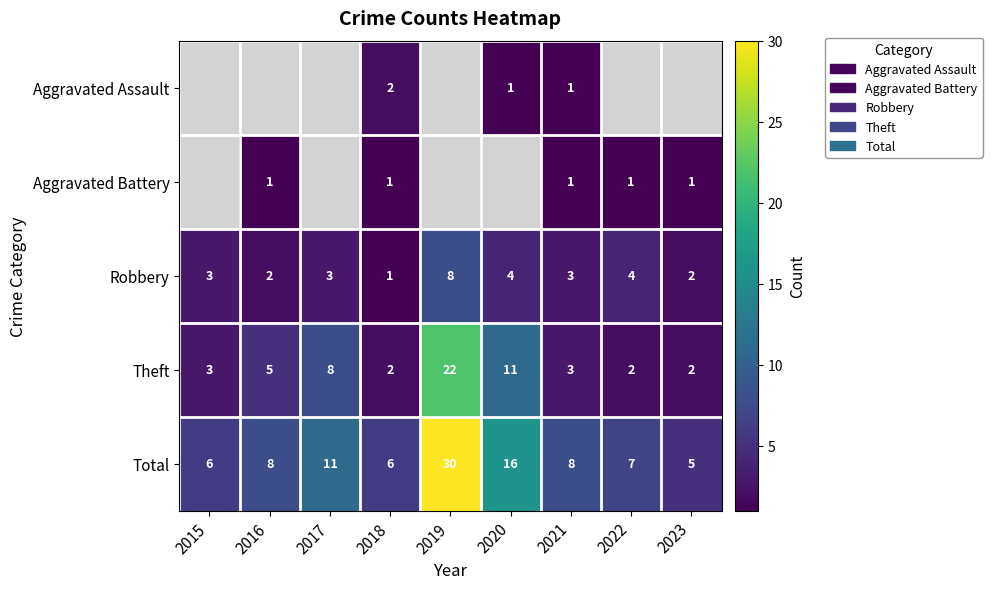

True or false: Robbery has a value of 2 at 2021.

False